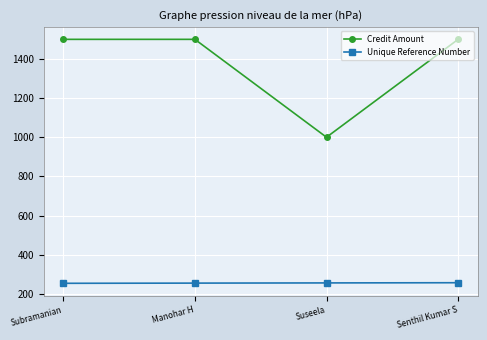

True or false: Unique Reference Number and Credit Amount intersect in this chart.

False